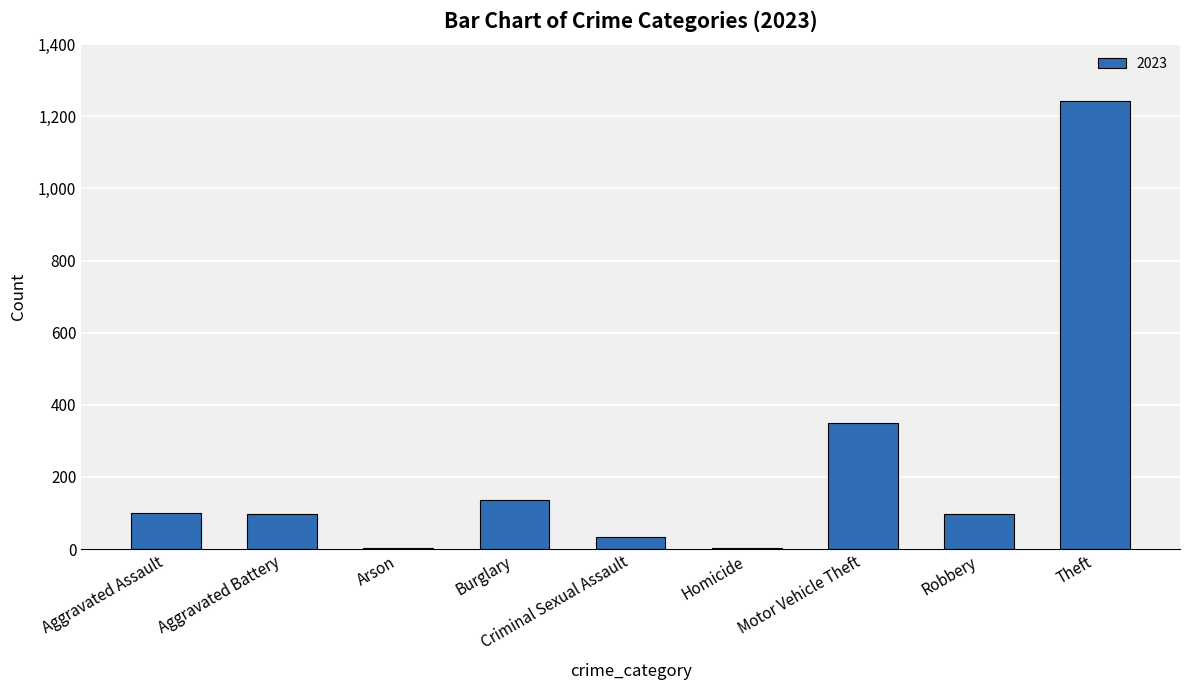

What is the sum of all values?

2061